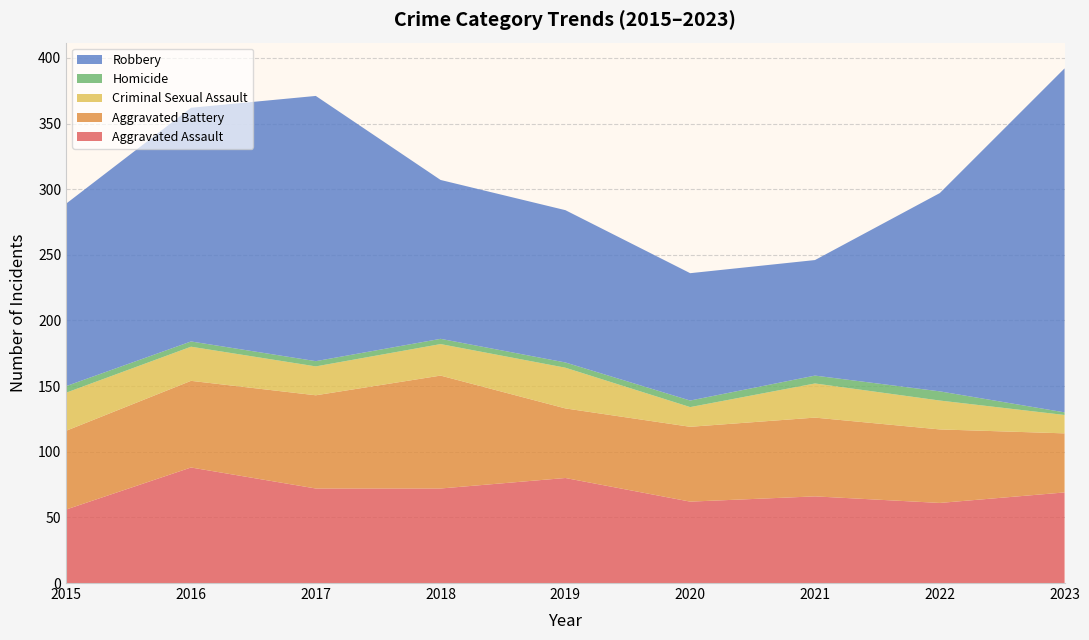

Reading right to left, list all the values displayed in this chart.

Aggravated Assault: 69	61	66	62	80	72	72	88	56
Aggravated Battery: 45	56	60	57	53	86	71	66	60
Criminal Sexual Assault: 14	22	26	15	31	24	22	26	29
Homicide: 2	7	6	5	4	4	4	4	5
Robbery: 262	151	88	97	116	121	202	178	139